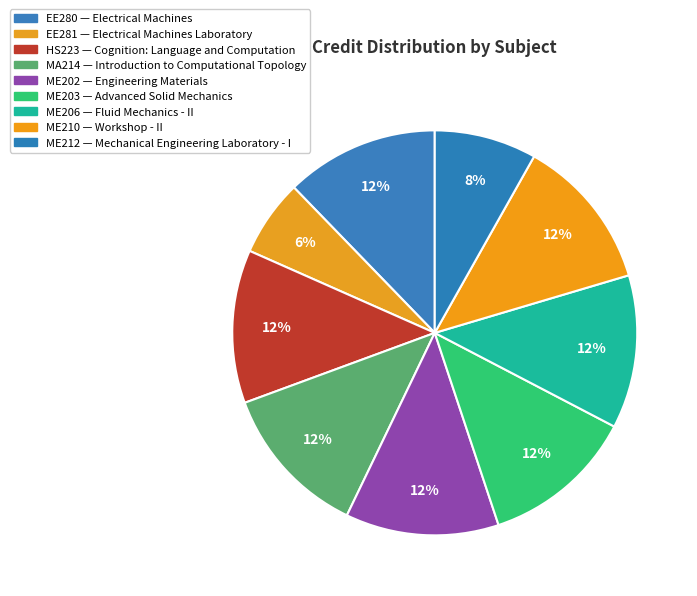

Count the number of slices in the pie.

9